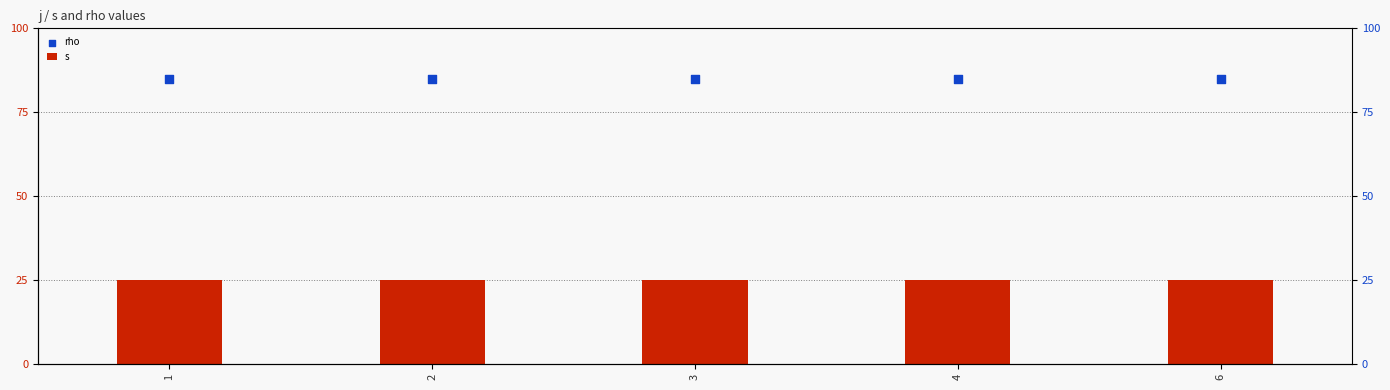

Is the value of rho at 1 greater than the value of s at 3?

Yes